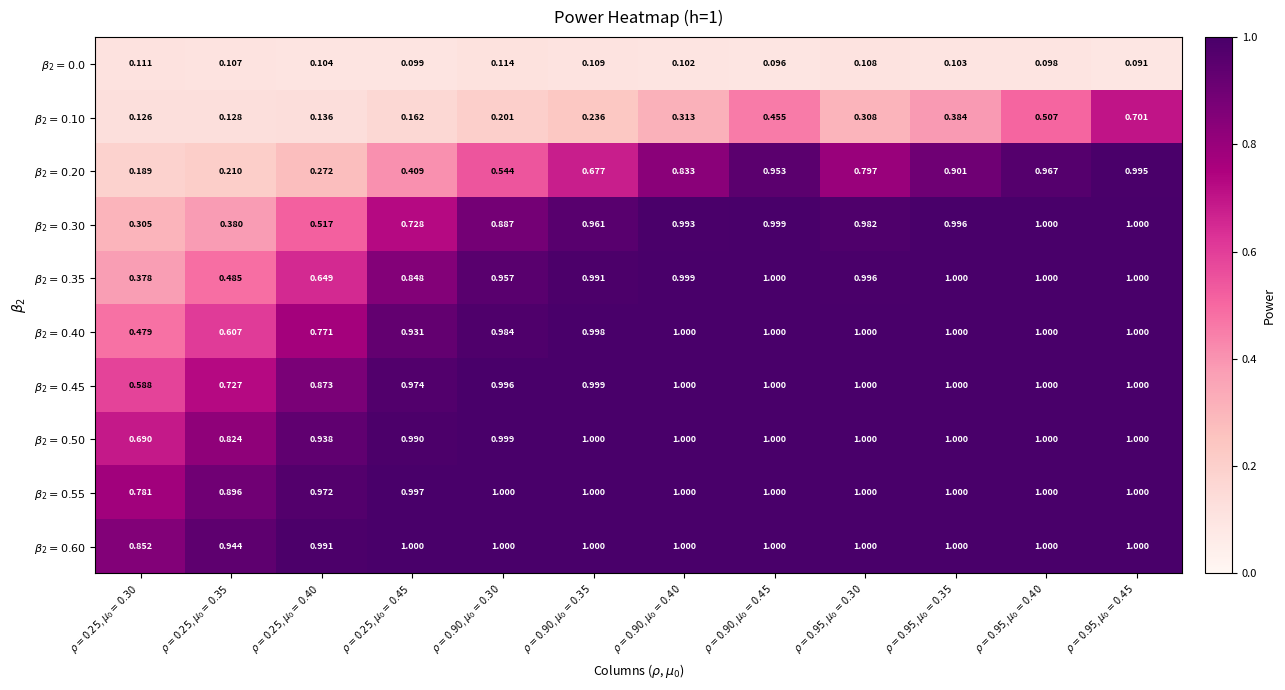

Reading right to left, transcribe all the data shown in this chart.

$\beta_{2}=0.0$: $\rho=0.95$, $\mu_0=0.45$=0.1	$\rho=0.95$, $\mu_0=0.40$=0.1	$\rho=0.95$, $\mu_0=0.35$=0.1	$\rho=0.95$, $\mu_0=0.30$=0.1	$\rho=0.90$, $\mu_0=0.45$=0.1	$\rho=0.90$, $\mu_0=0.40$=0.1	$\rho=0.90$, $\mu_0=0.35$=0.1	$\rho=0.90$, $\mu_0=0.30$=0.1	$\rho=0.25$, $\mu_0=0.45$=0.1	$\rho=0.25$, $\mu_0=0.40$=0.1	$\rho=0.25$, $\mu_0=0.35$=0.1	$\rho=0.25$, $\mu_0=0.30$=0.1
$\beta_{2}=0.10$: $\rho=0.95$, $\mu_0=0.45$=0.7	$\rho=0.95$, $\mu_0=0.40$=0.5	$\rho=0.95$, $\mu_0=0.35$=0.4	$\rho=0.95$, $\mu_0=0.30$=0.3	$\rho=0.90$, $\mu_0=0.45$=0.5	$\rho=0.90$, $\mu_0=0.40$=0.3	$\rho=0.90$, $\mu_0=0.35$=0.2	$\rho=0.90$, $\mu_0=0.30$=0.2	$\rho=0.25$, $\mu_0=0.45$=0.2	$\rho=0.25$, $\mu_0=0.40$=0.1	$\rho=0.25$, $\mu_0=0.35$=0.1	$\rho=0.25$, $\mu_0=0.30$=0.1
$\beta_{2}=0.20$: $\rho=0.95$, $\mu_0=0.45$=1.0	$\rho=0.95$, $\mu_0=0.40$=1.0	$\rho=0.95$, $\mu_0=0.35$=0.9	$\rho=0.95$, $\mu_0=0.30$=0.8	$\rho=0.90$, $\mu_0=0.45$=1.0	$\rho=0.90$, $\mu_0=0.40$=0.8	$\rho=0.90$, $\mu_0=0.35$=0.7	$\rho=0.90$, $\mu_0=0.30$=0.5	$\rho=0.25$, $\mu_0=0.45$=0.4	$\rho=0.25$, $\mu_0=0.40$=0.3	$\rho=0.25$, $\mu_0=0.35$=0.2	$\rho=0.25$, $\mu_0=0.30$=0.2
$\beta_{2}=0.30$: $\rho=0.95$, $\mu_0=0.45$=1.0	$\rho=0.95$, $\mu_0=0.40$=1.0	$\rho=0.95$, $\mu_0=0.35$=1.0	$\rho=0.95$, $\mu_0=0.30$=1.0	$\rho=0.90$, $\mu_0=0.45$=1.0	$\rho=0.90$, $\mu_0=0.40$=1.0	$\rho=0.90$, $\mu_0=0.35$=1.0	$\rho=0.90$, $\mu_0=0.30$=0.9	$\rho=0.25$, $\mu_0=0.45$=0.7	$\rho=0.25$, $\mu_0=0.40$=0.5	$\rho=0.25$, $\mu_0=0.35$=0.4	$\rho=0.25$, $\mu_0=0.30$=0.3
$\beta_{2}=0.35$: $\rho=0.95$, $\mu_0=0.45$=1.0	$\rho=0.95$, $\mu_0=0.40$=1.0	$\rho=0.95$, $\mu_0=0.35$=1.0	$\rho=0.95$, $\mu_0=0.30$=1.0	$\rho=0.90$, $\mu_0=0.45$=1.0	$\rho=0.90$, $\mu_0=0.40$=1.0	$\rho=0.90$, $\mu_0=0.35$=1.0	$\rho=0.90$, $\mu_0=0.30$=1.0	$\rho=0.25$, $\mu_0=0.45$=0.8	$\rho=0.25$, $\mu_0=0.40$=0.6	$\rho=0.25$, $\mu_0=0.35$=0.5	$\rho=0.25$, $\mu_0=0.30$=0.4
$\beta_{2}=0.40$: $\rho=0.95$, $\mu_0=0.45$=1.0	$\rho=0.95$, $\mu_0=0.40$=1.0	$\rho=0.95$, $\mu_0=0.35$=1.0	$\rho=0.95$, $\mu_0=0.30$=1.0	$\rho=0.90$, $\mu_0=0.45$=1.0	$\rho=0.90$, $\mu_0=0.40$=1.0	$\rho=0.90$, $\mu_0=0.35$=1.0	$\rho=0.90$, $\mu_0=0.30$=1.0	$\rho=0.25$, $\mu_0=0.45$=0.9	$\rho=0.25$, $\mu_0=0.40$=0.8	$\rho=0.25$, $\mu_0=0.35$=0.6	$\rho=0.25$, $\mu_0=0.30$=0.5
$\beta_{2}=0.45$: $\rho=0.95$, $\mu_0=0.45$=1.0	$\rho=0.95$, $\mu_0=0.40$=1.0	$\rho=0.95$, $\mu_0=0.35$=1.0	$\rho=0.95$, $\mu_0=0.30$=1.0	$\rho=0.90$, $\mu_0=0.45$=1.0	$\rho=0.90$, $\mu_0=0.40$=1.0	$\rho=0.90$, $\mu_0=0.35$=1.0	$\rho=0.90$, $\mu_0=0.30$=1.0	$\rho=0.25$, $\mu_0=0.45$=1.0	$\rho=0.25$, $\mu_0=0.40$=0.9	$\rho=0.25$, $\mu_0=0.35$=0.7	$\rho=0.25$, $\mu_0=0.30$=0.6
$\beta_{2}=0.50$: $\rho=0.95$, $\mu_0=0.45$=1.0	$\rho=0.95$, $\mu_0=0.40$=1.0	$\rho=0.95$, $\mu_0=0.35$=1.0	$\rho=0.95$, $\mu_0=0.30$=1.0	$\rho=0.90$, $\mu_0=0.45$=1.0	$\rho=0.90$, $\mu_0=0.40$=1.0	$\rho=0.90$, $\mu_0=0.35$=1.0	$\rho=0.90$, $\mu_0=0.30$=1.0	$\rho=0.25$, $\mu_0=0.45$=1.0	$\rho=0.25$, $\mu_0=0.40$=0.9	$\rho=0.25$, $\mu_0=0.35$=0.8	$\rho=0.25$, $\mu_0=0.30$=0.7
$\beta_{2}=0.55$: $\rho=0.95$, $\mu_0=0.45$=1.0	$\rho=0.95$, $\mu_0=0.40$=1.0	$\rho=0.95$, $\mu_0=0.35$=1.0	$\rho=0.95$, $\mu_0=0.30$=1.0	$\rho=0.90$, $\mu_0=0.45$=1.0	$\rho=0.90$, $\mu_0=0.40$=1.0	$\rho=0.90$, $\mu_0=0.35$=1.0	$\rho=0.90$, $\mu_0=0.30$=1.0	$\rho=0.25$, $\mu_0=0.45$=1.0	$\rho=0.25$, $\mu_0=0.40$=1.0	$\rho=0.25$, $\mu_0=0.35$=0.9	$\rho=0.25$, $\mu_0=0.30$=0.8
$\beta_{2}=0.60$: $\rho=0.95$, $\mu_0=0.45$=1.0	$\rho=0.95$, $\mu_0=0.40$=1.0	$\rho=0.95$, $\mu_0=0.35$=1.0	$\rho=0.95$, $\mu_0=0.30$=1.0	$\rho=0.90$, $\mu_0=0.45$=1.0	$\rho=0.90$, $\mu_0=0.40$=1.0	$\rho=0.90$, $\mu_0=0.35$=1.0	$\rho=0.90$, $\mu_0=0.30$=1.0	$\rho=0.25$, $\mu_0=0.45$=1.0	$\rho=0.25$, $\mu_0=0.40$=1.0	$\rho=0.25$, $\mu_0=0.35$=0.9	$\rho=0.25$, $\mu_0=0.30$=0.9